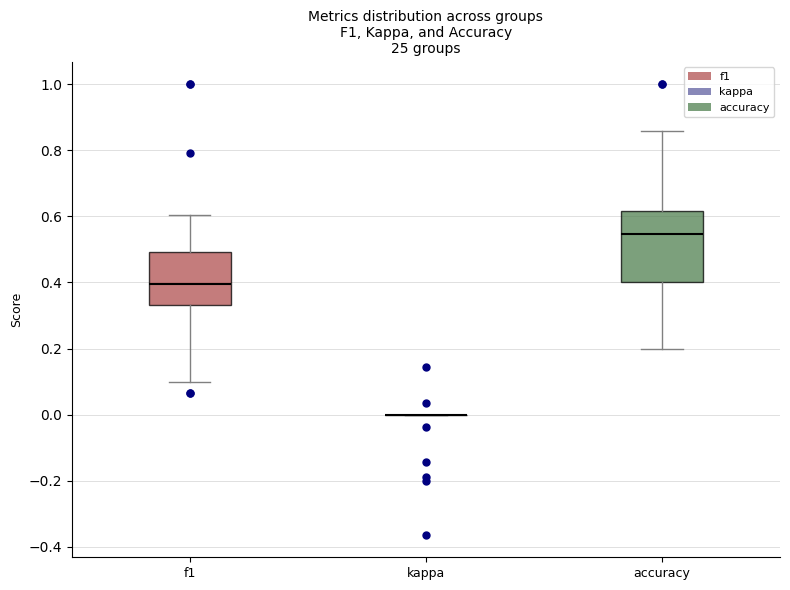

Reading left to right, read every box against the y-axis: the position of its median line, the range the box covers, and the ends of its whiskers. The values are not printed on the chart, so give them approximately, as read against the axis.

f1: median 0.40, box 0.34 to 0.50, whiskers 0.10 to 0.60
kappa: box collapsed to a line at 0.00, whiskers 0.00 to 0.00
accuracy: median 0.54, box 0.40 to 0.62, whiskers 0.20 to 0.86